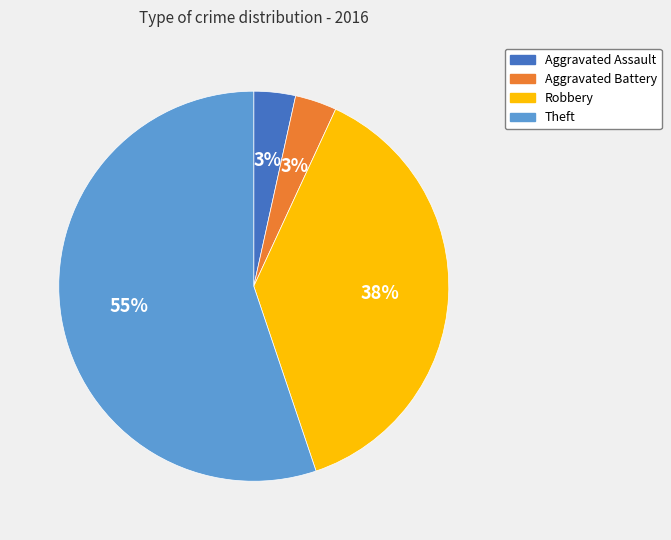

Is the sum of Aggravated Battery and Robbery greater than half?

No